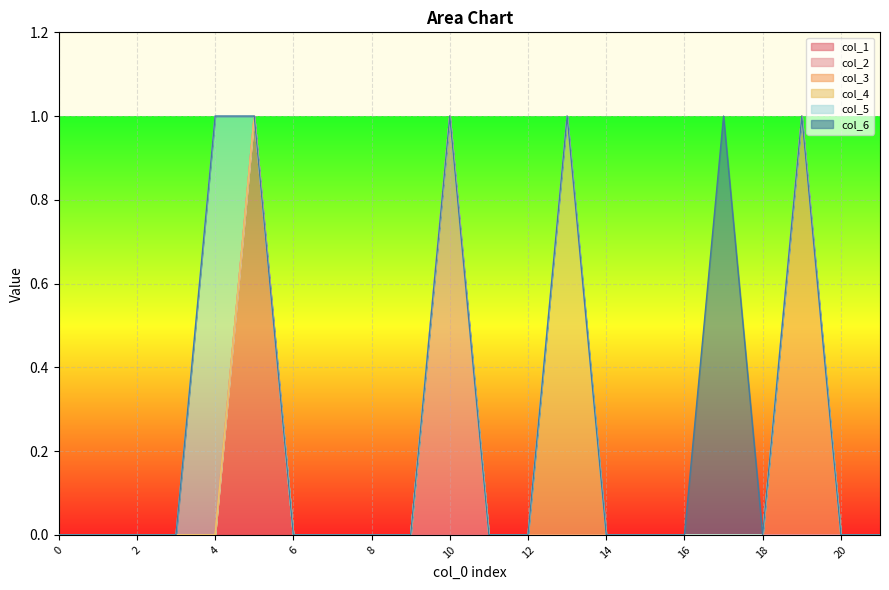

Reading left to right, what are all the values shown in this chart?

col_1: 0	0	0	0	0	1	0	0	0	0	0	0	0	0	0	0	0	0	0	0	0	0
col_2: 0	0	0	0	0	0	0	0	0	0	1	0	0	0	0	0	0	0	0	0	0	0
col_3: 0	0	0	0	0	0	0	0	0	0	0	0	0	0	0	0	0	0	0	1	0	0
col_4: 0	0	0	0	0	0	0	0	0	0	0	0	0	1	0	0	0	0	0	0	0	0
col_5: 0	0	0	0	1	0	0	0	0	0	0	0	0	0	0	0	0	0	0	0	0	0
col_6: 0	0	0	0	0	0	0	0	0	0	0	0	0	0	0	0	0	1	0	0	0	0